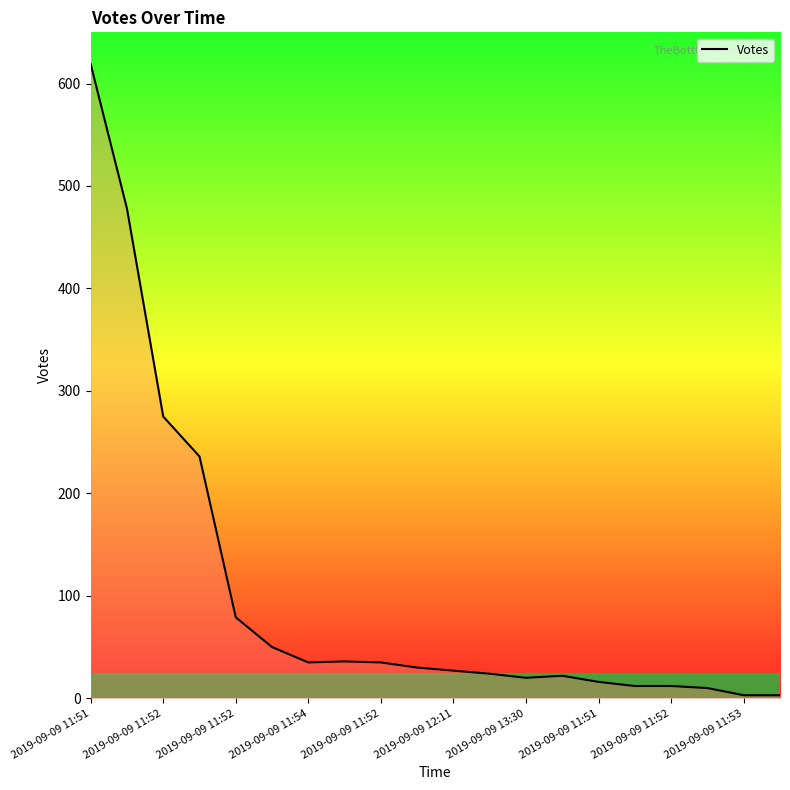

What is the greatest value displayed?

619